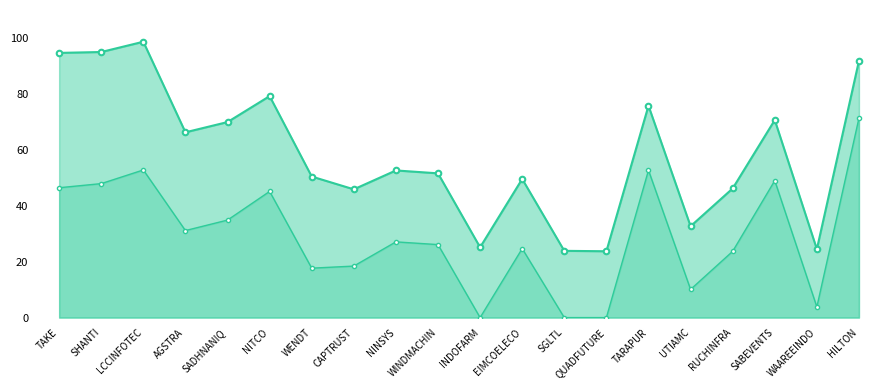

True or false: % Current Qtr_line has a value of 112.7 at NITCO.

False